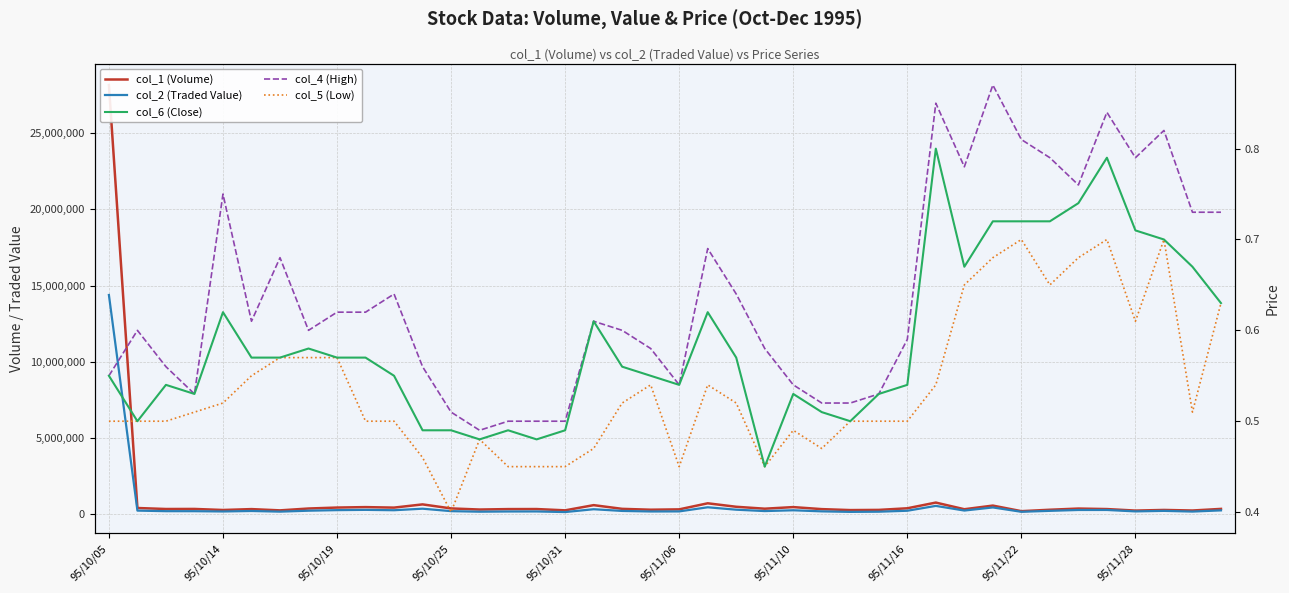

Where is col_5 (Low) nearest to the value 0?

95/10/25